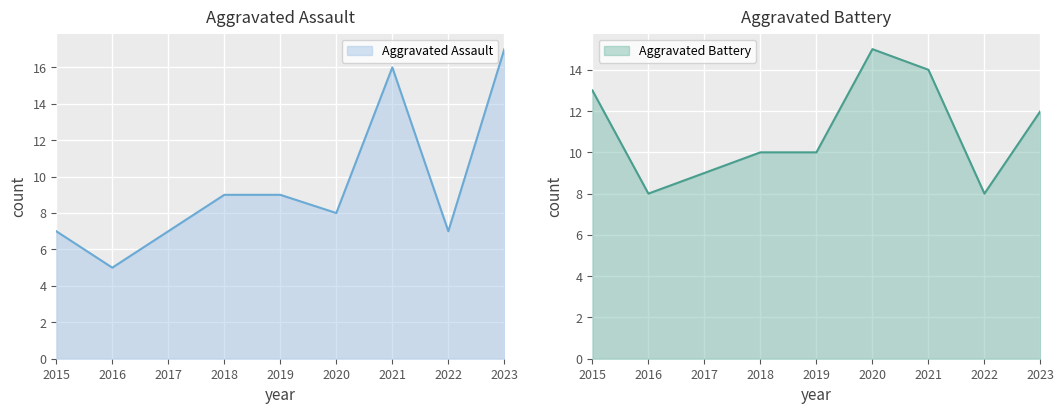

Which category has the lowest value in the Aggravated Assault series?

2016